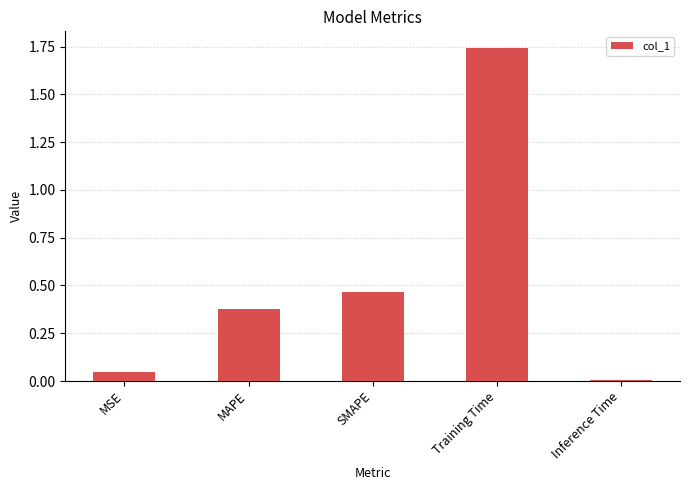

What is the label of the 3rd bar from the left?

SMAPE